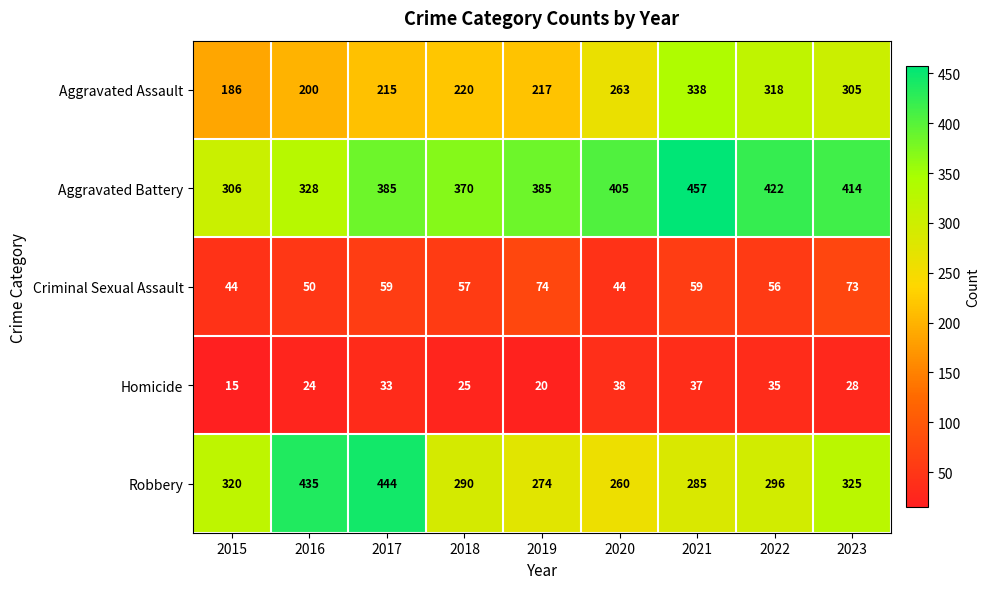

At which label is Robbery closest to 352?

2023